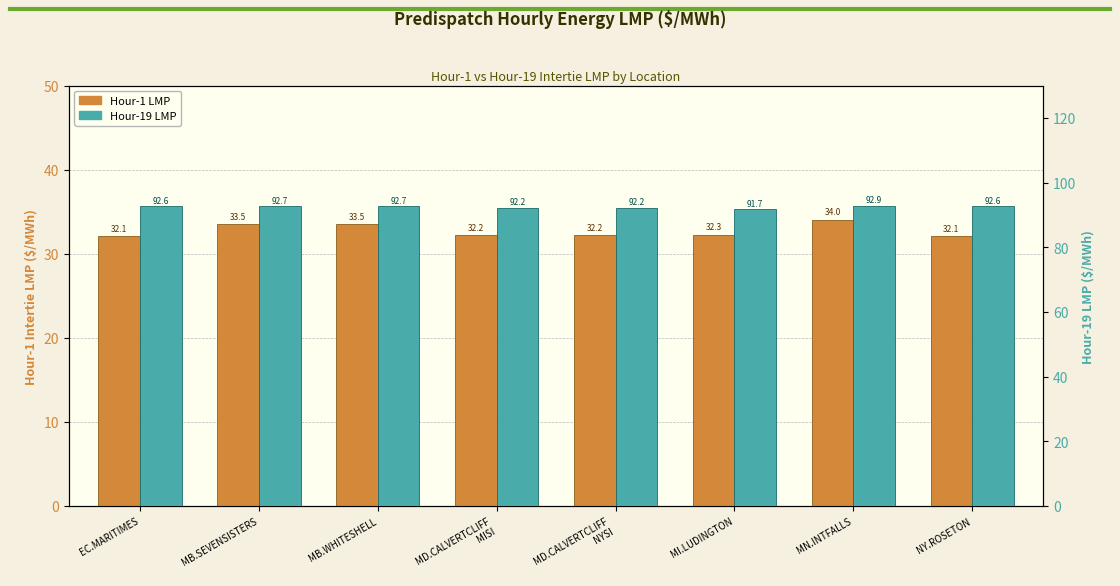

What are all the series names shown in the legend?

Hour-1 LMP, Hour-19 LMP